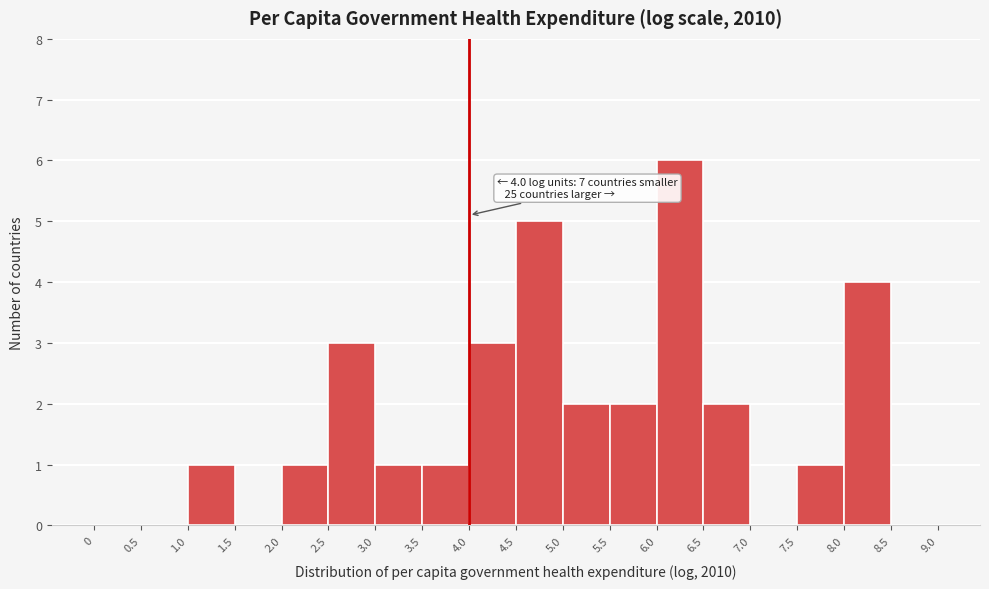

Over which range of the x-axis is the bar tallest?

6.0 to 6.5